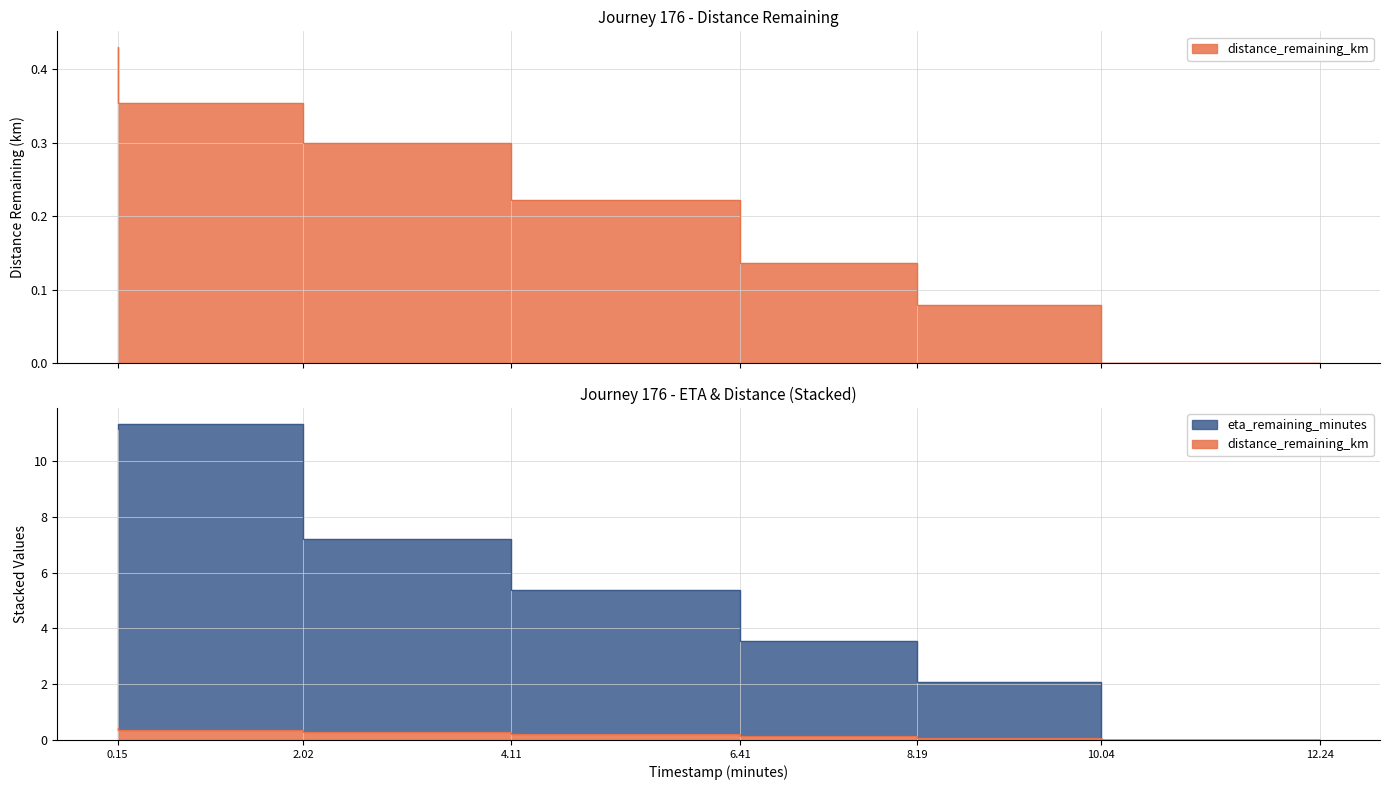

Does the chart have visible grid lines?

Yes